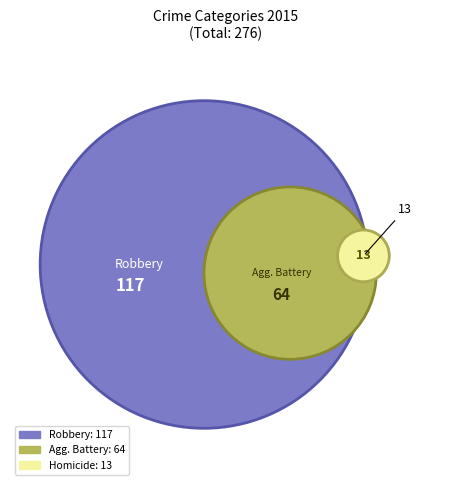

To the nearest percent, what is the difference between the largest and smallest slice percentages?

38%